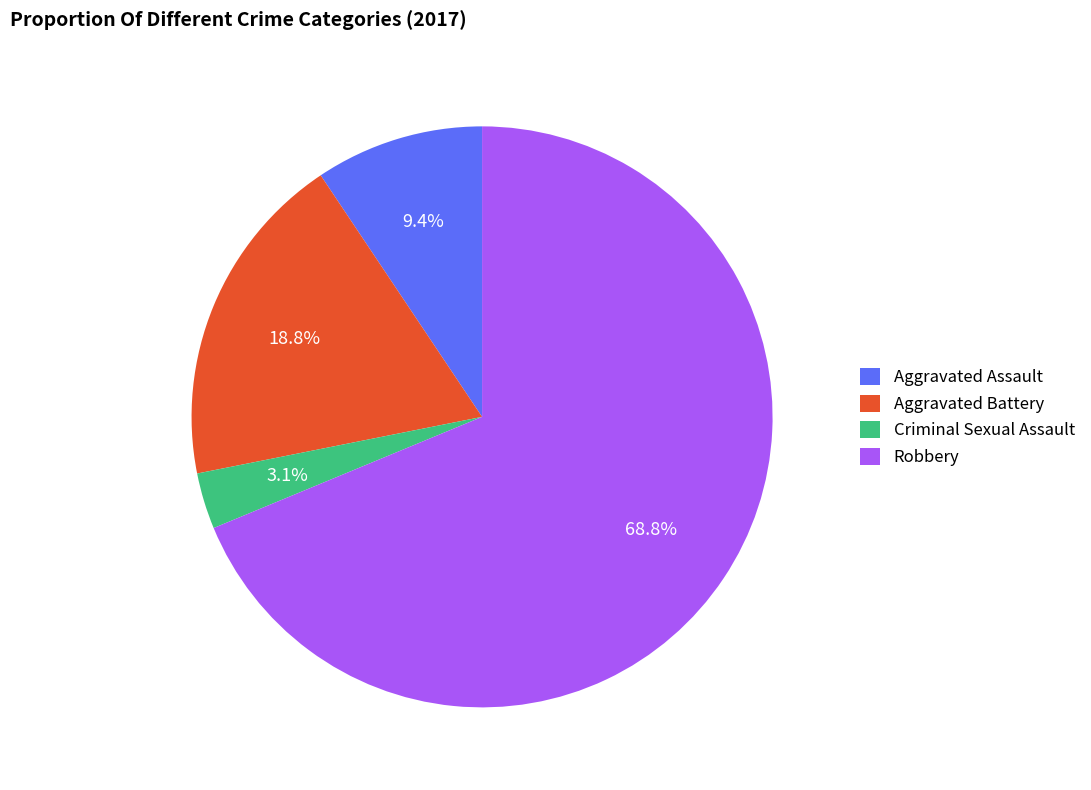

The Criminal Sexual Assault slice represents 3% of the pie. True or false?

True